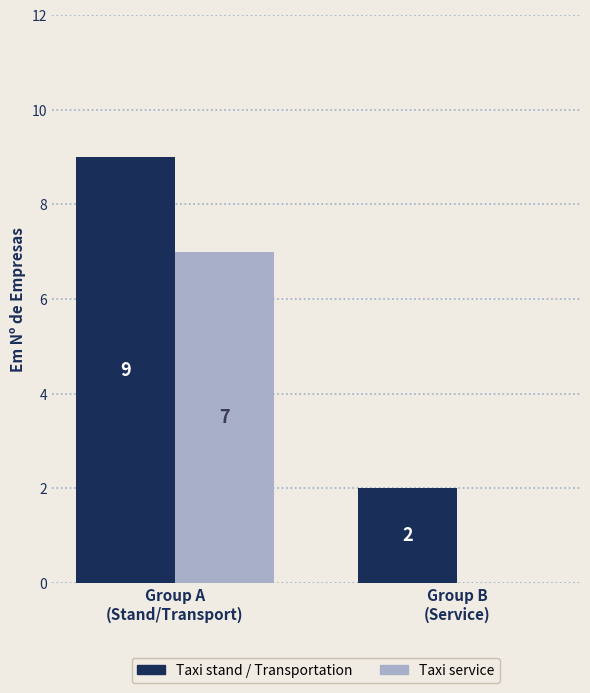

Which series has the largest total across all categories?

Taxi stand / Transportation